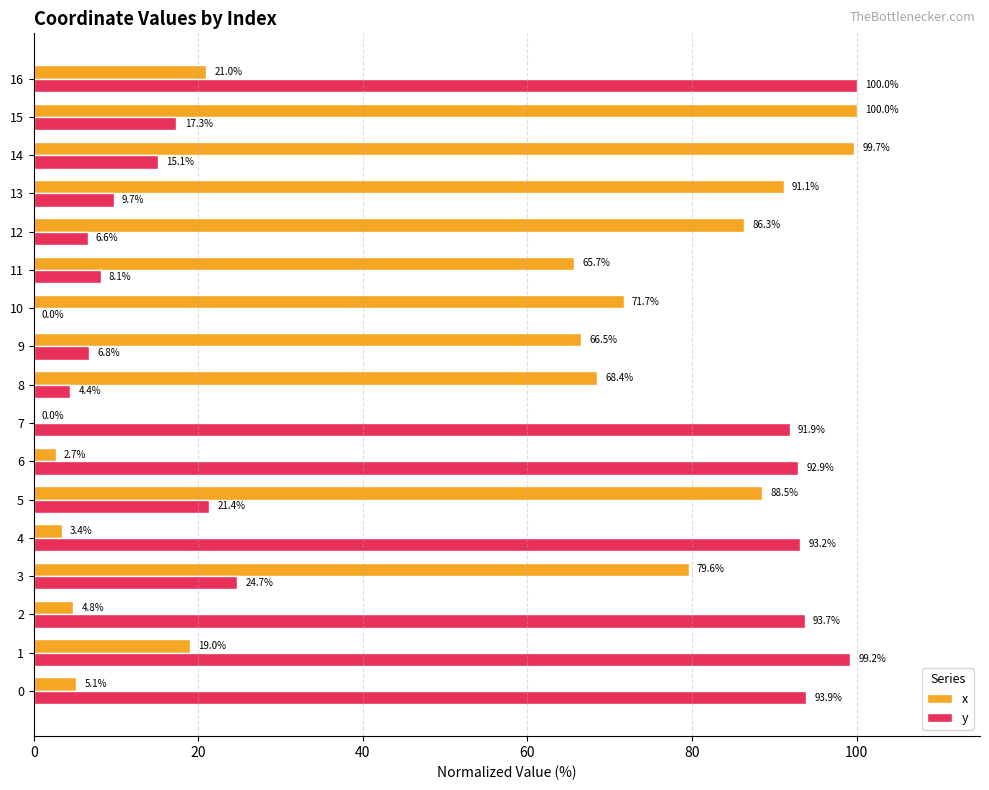

What are all the series names shown in the legend?

x, y